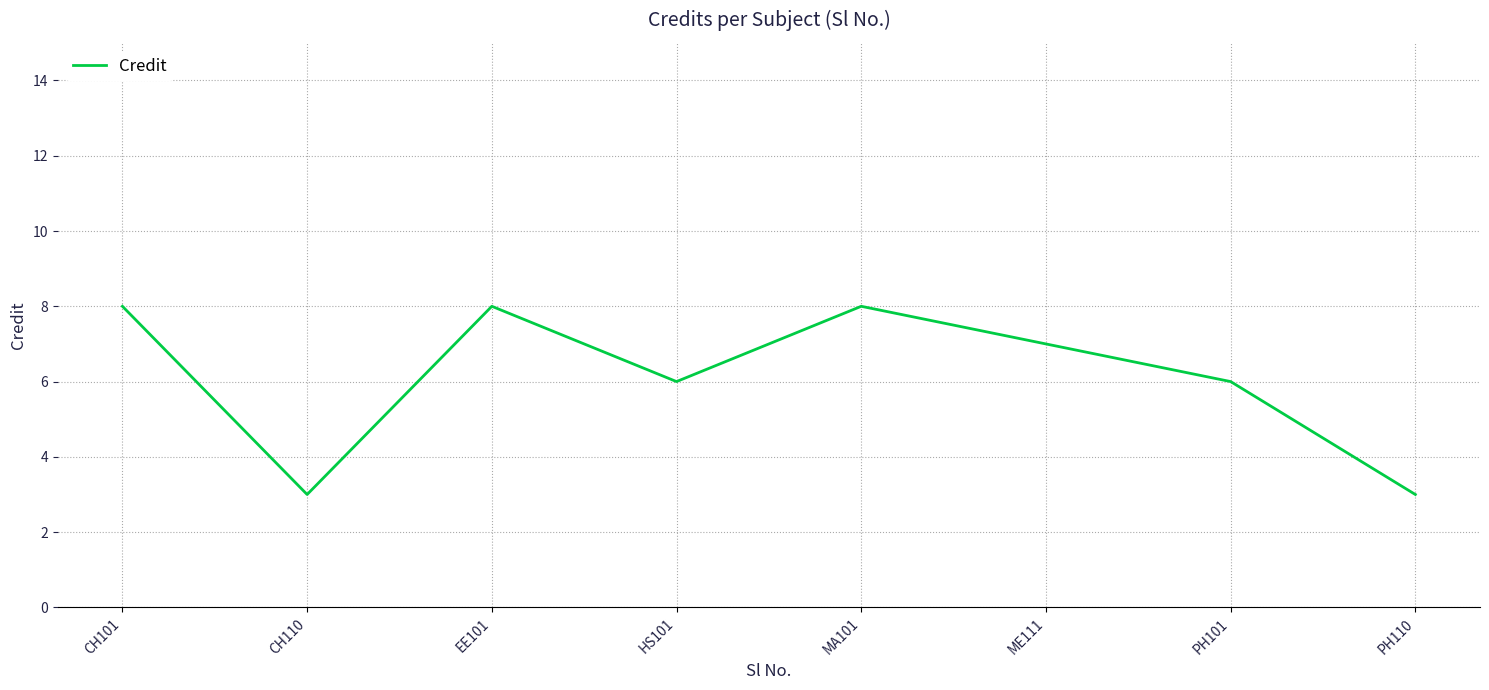

What is the difference between the values at MA101 and HS101?

2